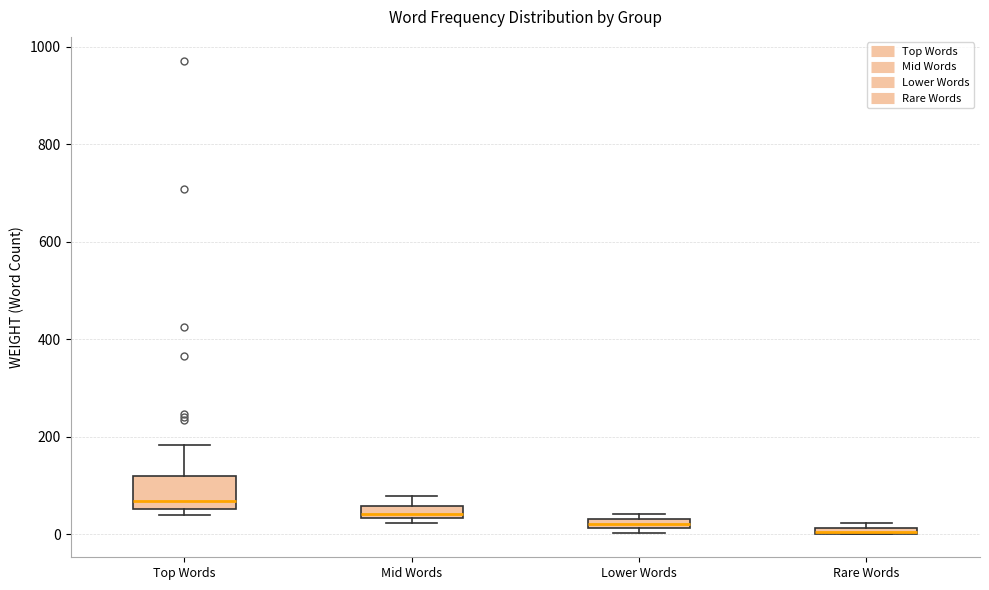

Where is the lower edge of the box for Lower Words on the y-axis? The values are not printed on the chart, so give them approximately, as read against the axis.

20